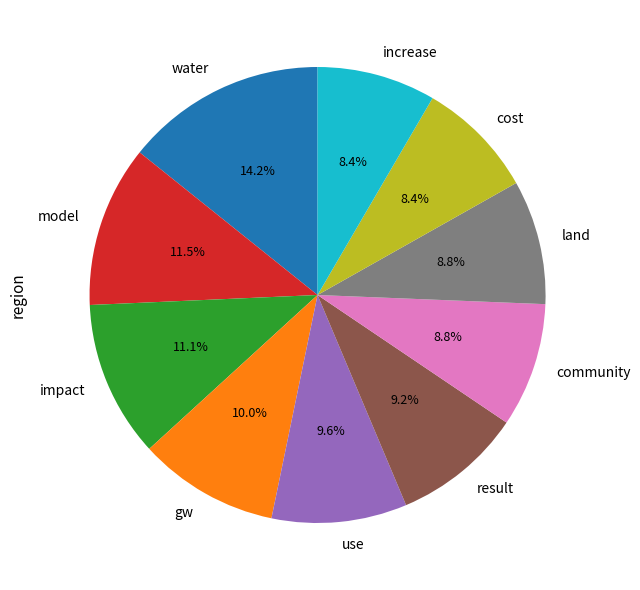

Do model and water together represent more than half of the pie?

No